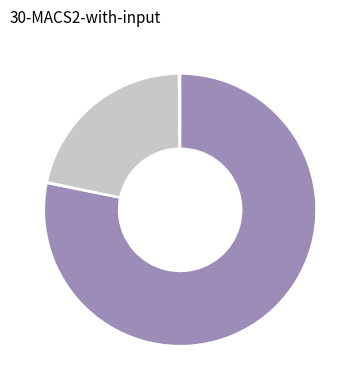

Does any single category account for the majority?

Yes